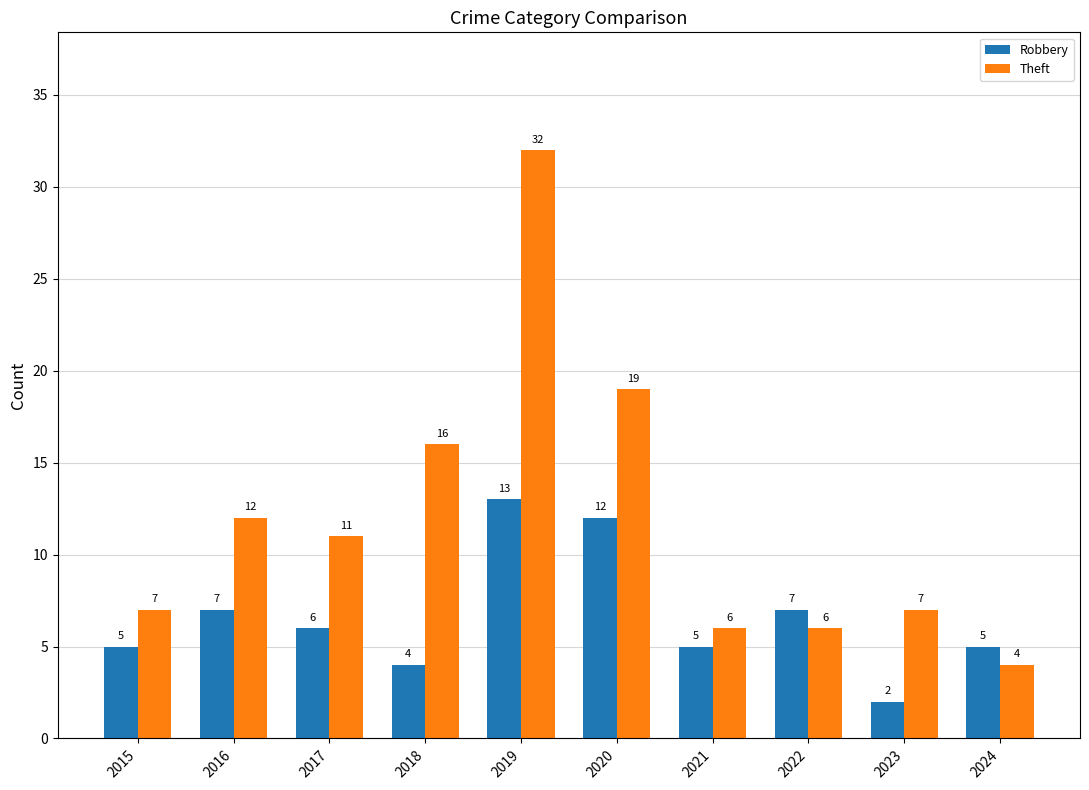

Rank the series by their maximum value, from highest to lowest.

Theft, Robbery